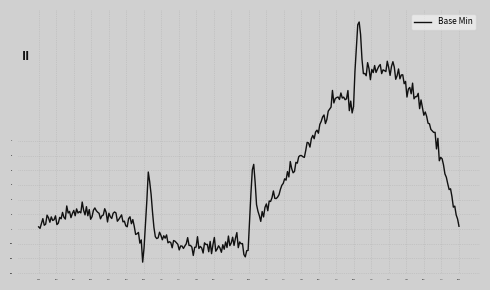

What is the maximum value shown in the chart?

1.4